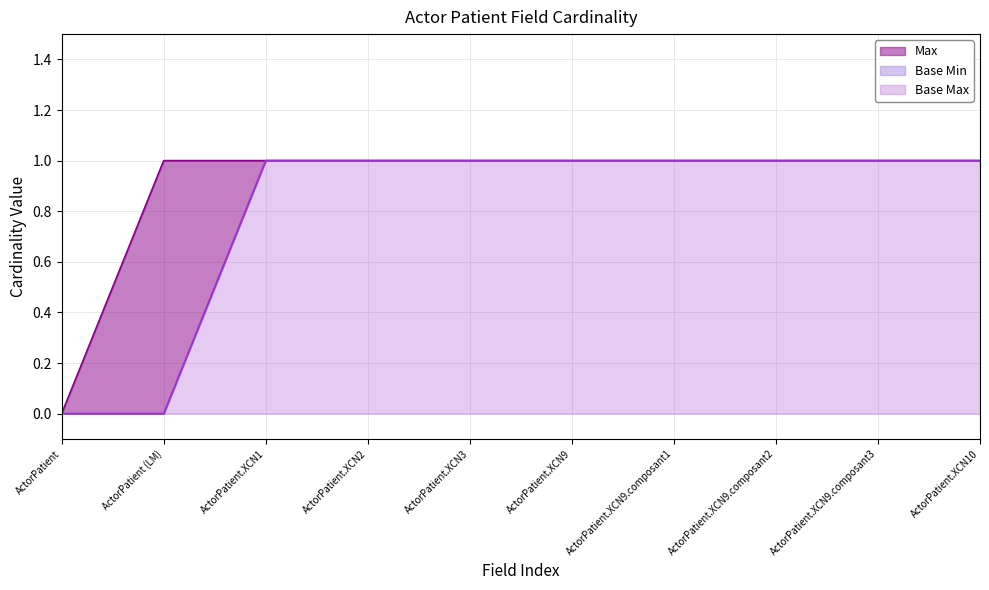

True or false: Base Max and Max cross at least once.

False